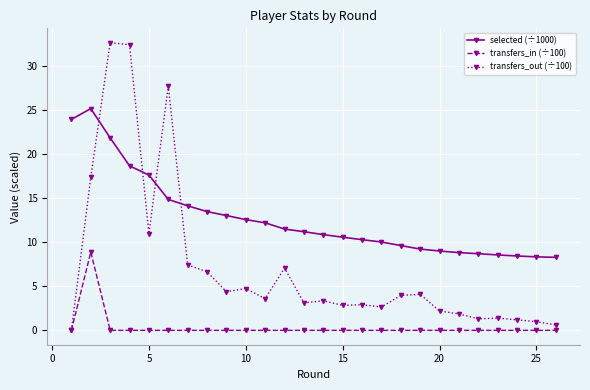

True or false: transfers_out (÷100) has more than 1 interior local peaks.

True